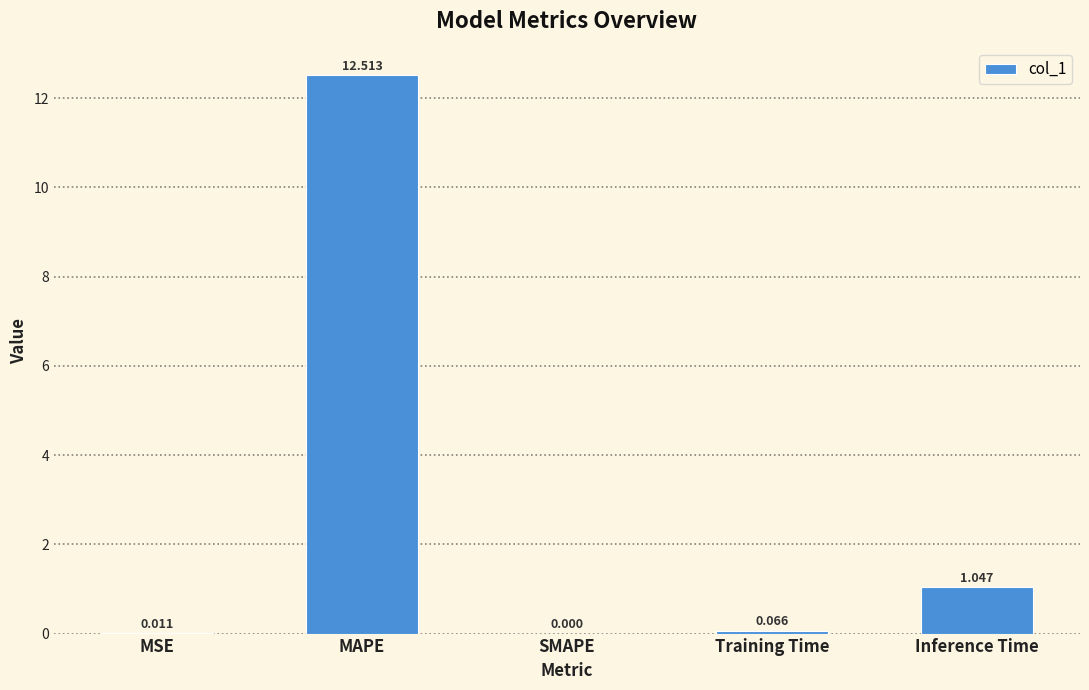

Between Inference Time and MAPE, which is larger?

MAPE